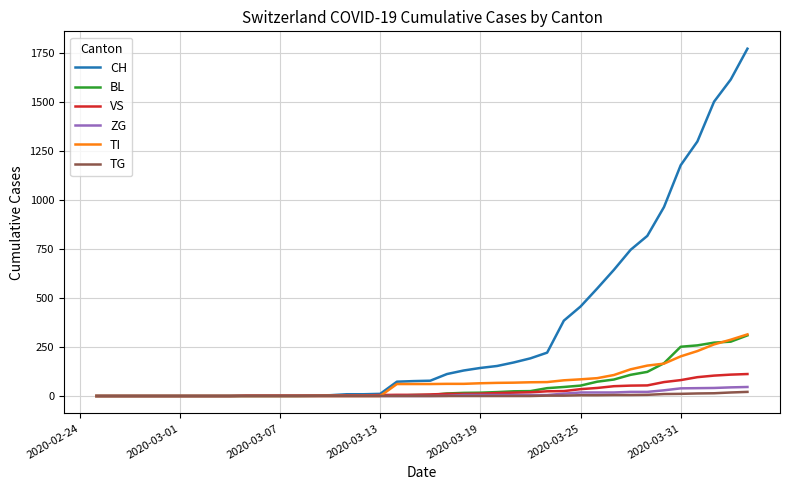

What is the greatest value displayed?

1770